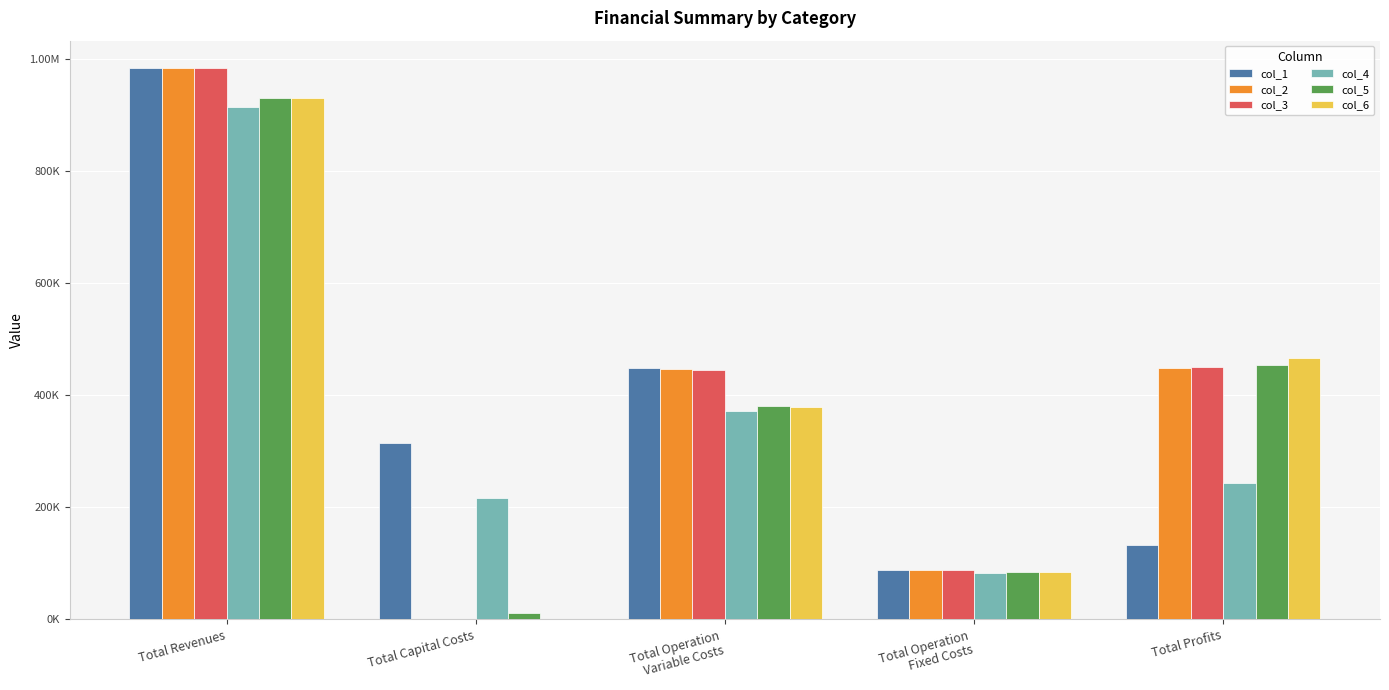

Reading left to right, extract all data points from this chart.

col_1: Total Revenues=983412.5	Total Capital Costs=314336.0	Total Operation
Variable Costs=447925.0	Total Operation
Fixed Costs=87922.0	Total Profits=133229.5
col_2: Total Revenues=983412.5	Total Capital Costs=0.0	Total Operation
Variable Costs=446606.6	Total Operation
Fixed Costs=87922.0	Total Profits=448883.9
col_3: Total Revenues=983412.5	Total Capital Costs=0.0	Total Operation
Variable Costs=445286.5	Total Operation
Fixed Costs=87922.0	Total Profits=450204.1
col_4: Total Revenues=914828.6	Total Capital Costs=216672.0	Total Operation
Variable Costs=371671.0	Total Operation
Fixed Costs=82682.7	Total Profits=243802.9
col_5: Total Revenues=929429.3	Total Capital Costs=12000.0	Total Operation
Variable Costs=380458.8	Total Operation
Fixed Costs=83943.8	Total Profits=453026.7
col_6: Total Revenues=929429.3	Total Capital Costs=0.0	Total Operation
Variable Costs=379449.7	Total Operation
Fixed Costs=83943.8	Total Profits=466035.9